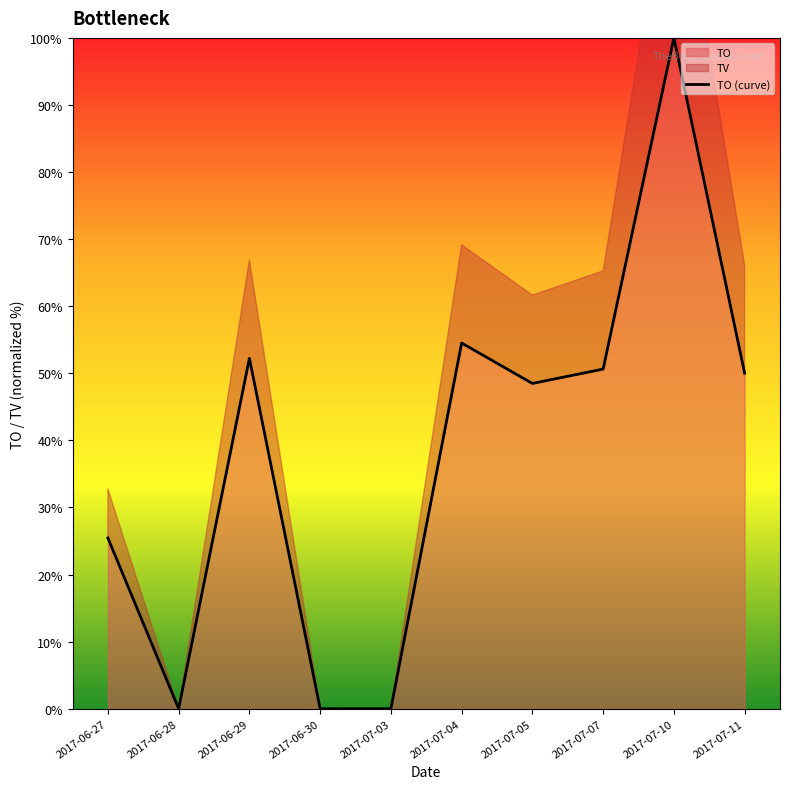

Does the chart display data point markers on the line(s)?

No